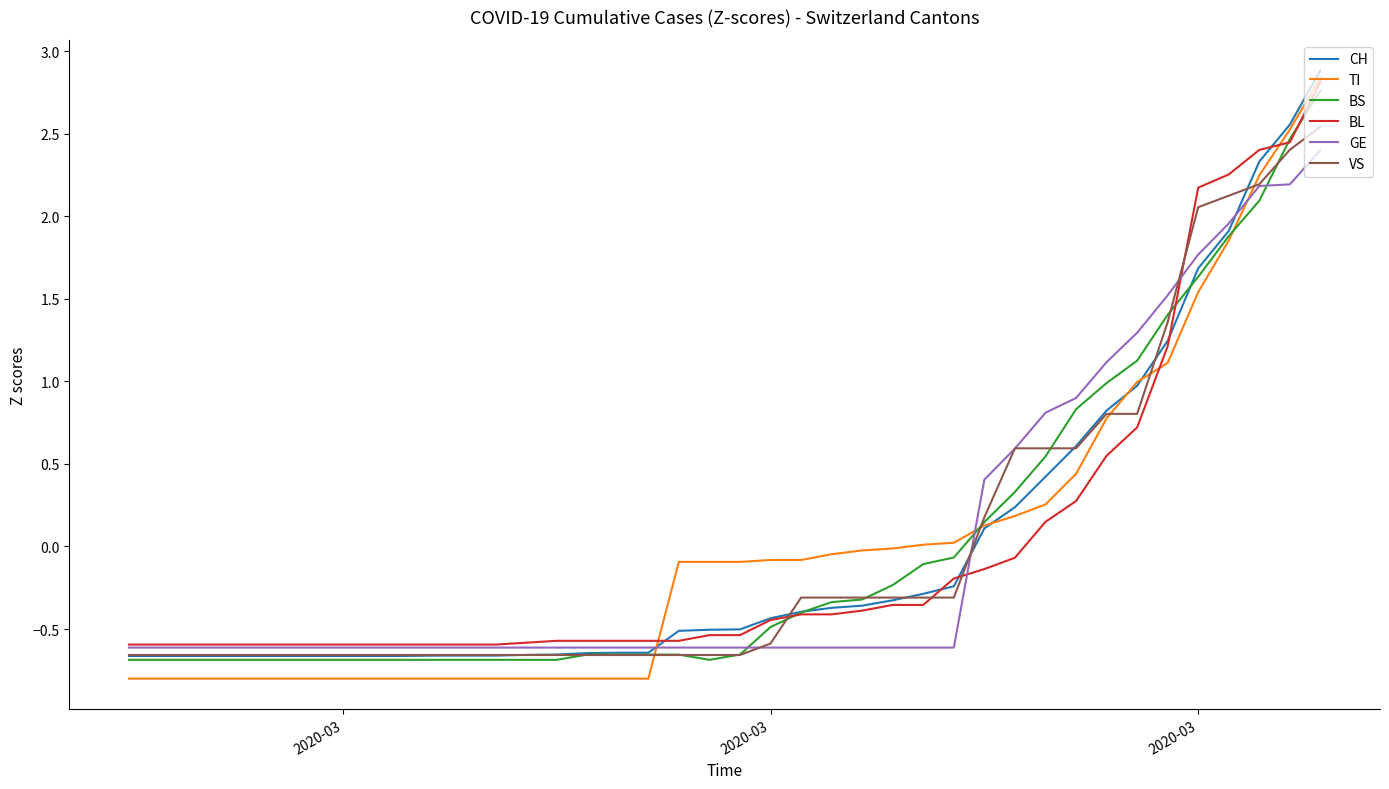

Which series has the widest spread of values?

TI